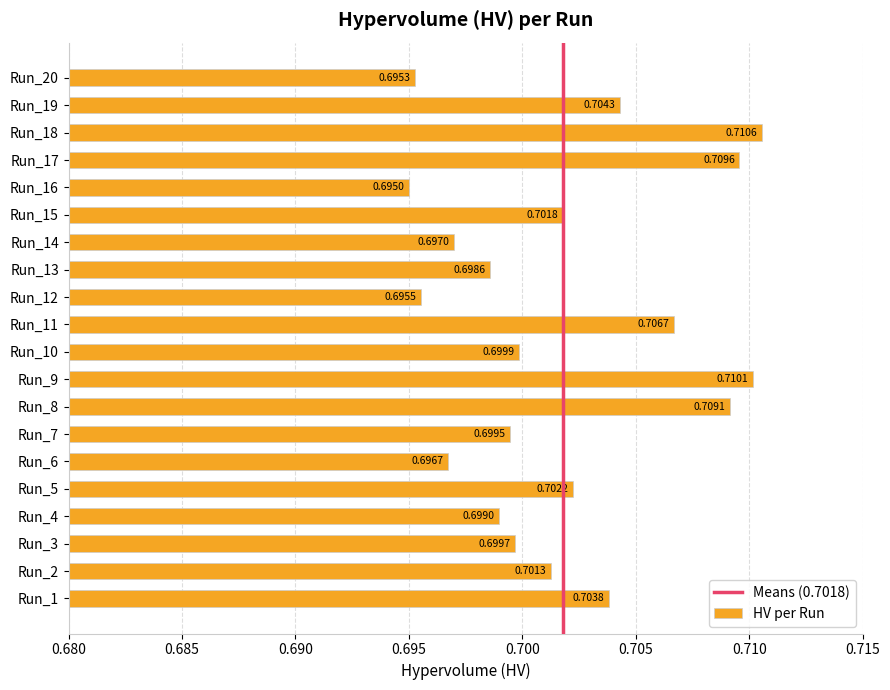

Which category has the lowest value across all series?

Run_16